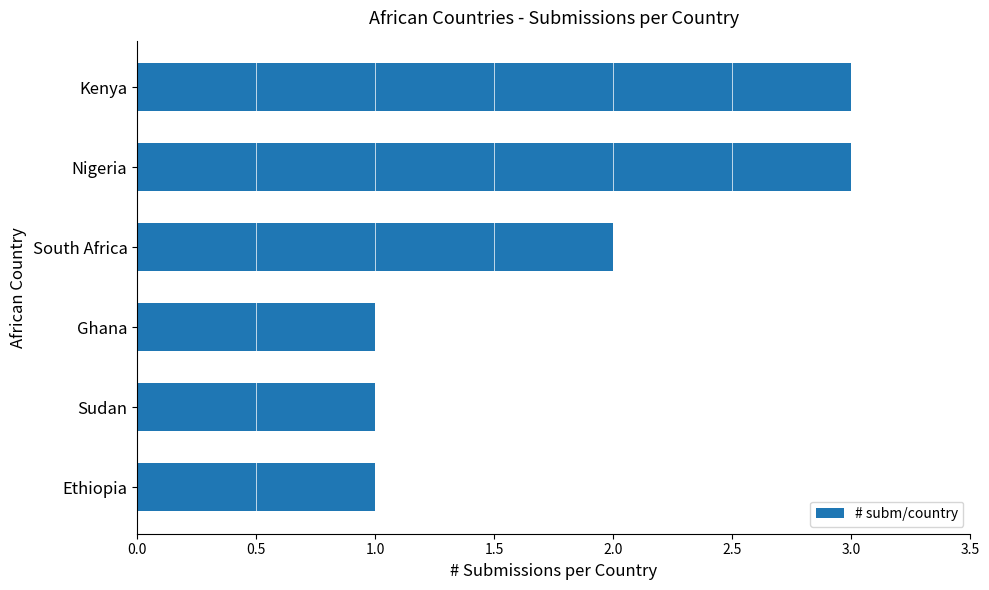

What is the change in value from Sudan to South Africa?

+1